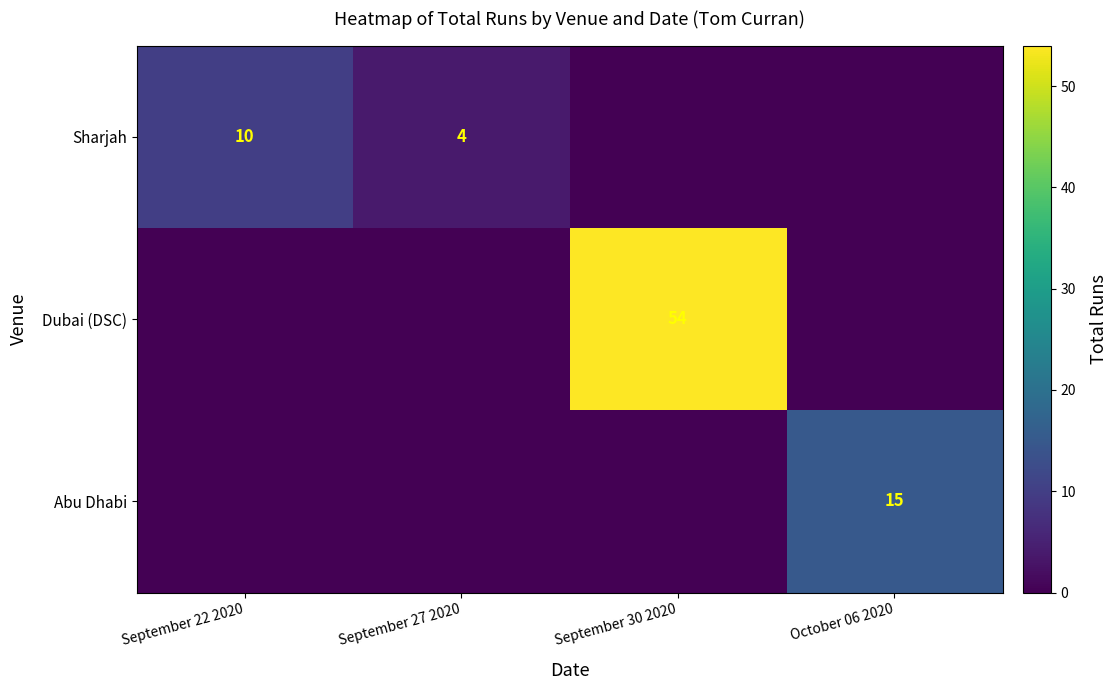

The Abu Dhabi series shows 6 at October 06 2020. True or false?

False